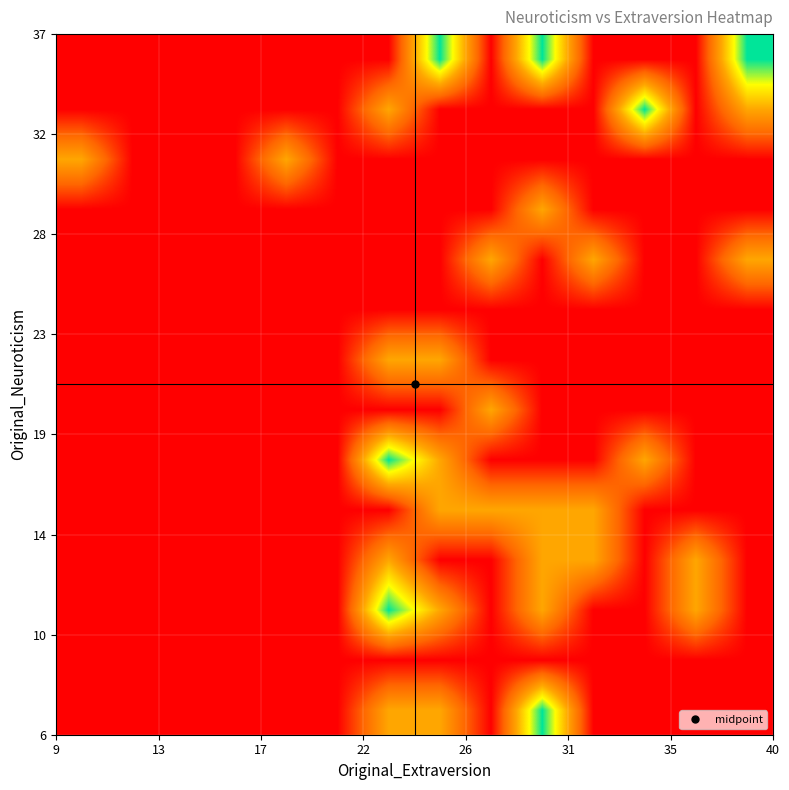

What is the greatest value displayed?

2